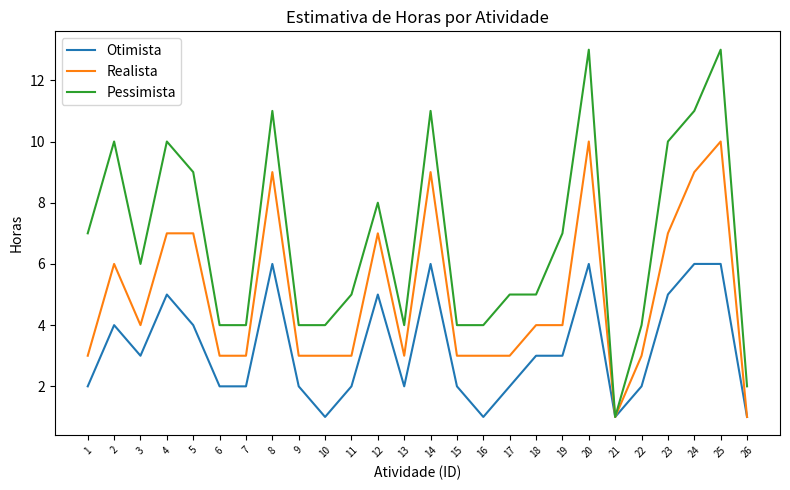

The Otimista series shows 1 at 21. True or false?

True